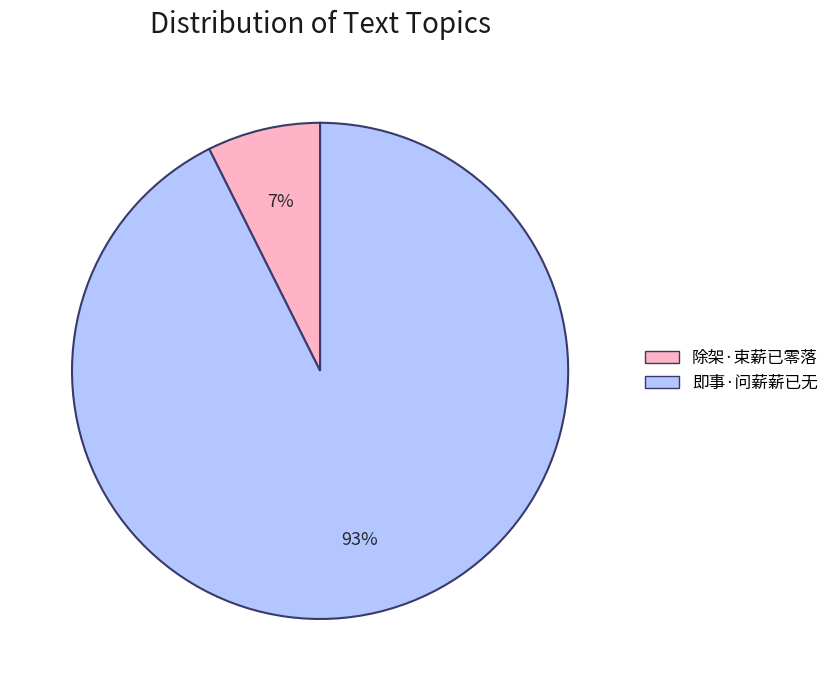

To the nearest percent, what percentage of the pie is 除架·束薪已零落?

7%